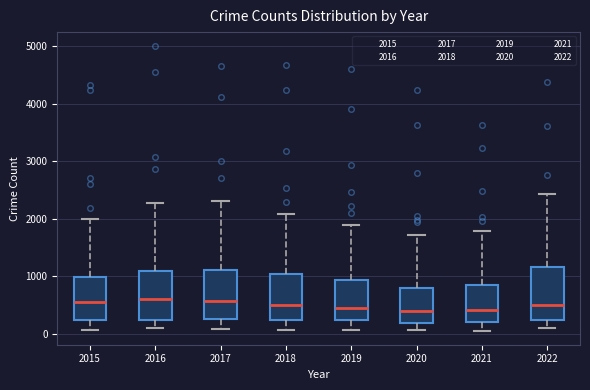

Where does the lower whisker of the box at x = 2020 end on the y-axis? The values are not printed on the chart, so give them approximately, as read against the axis.

100